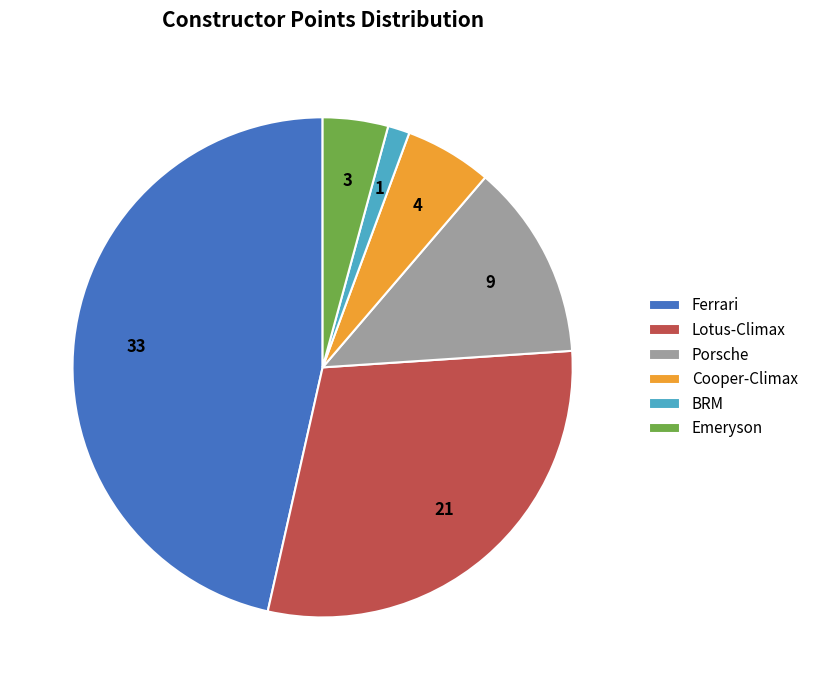

Does BRM account for over 50% of the chart?

No